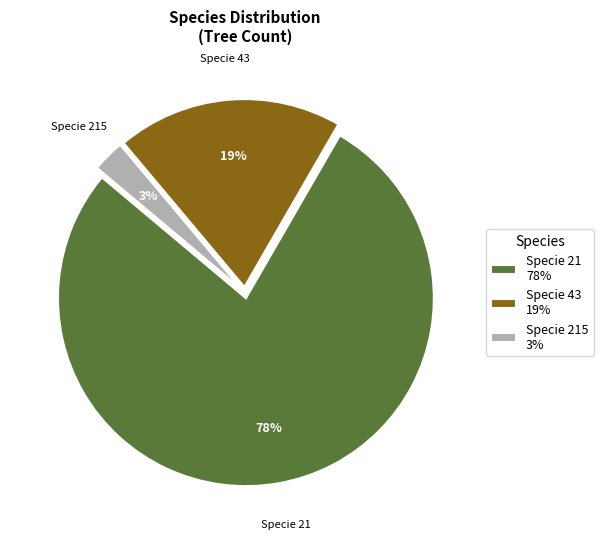

Count the number of slices in the pie.

3